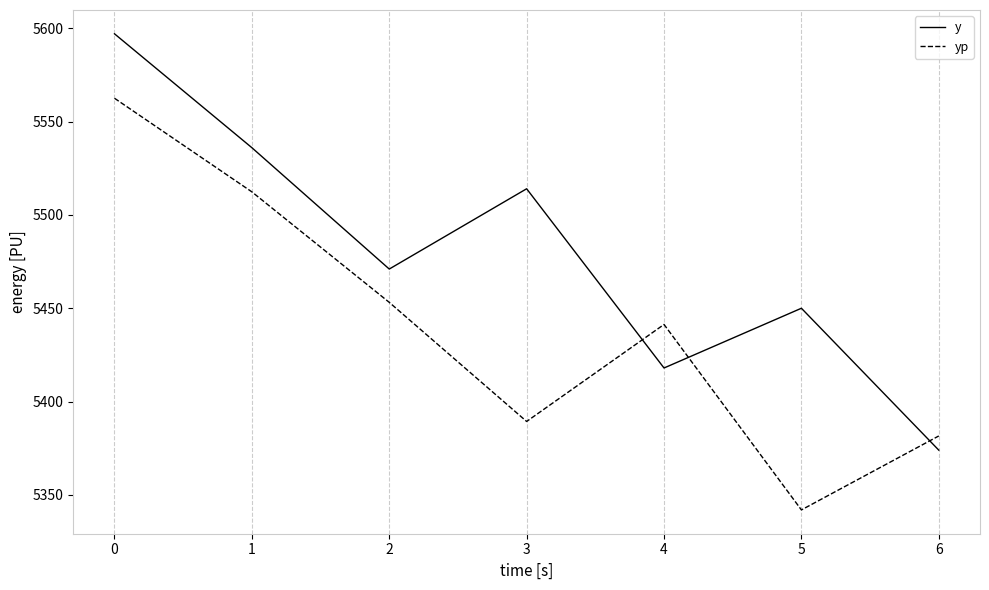

Which series changed the most between 2 and 4?

y